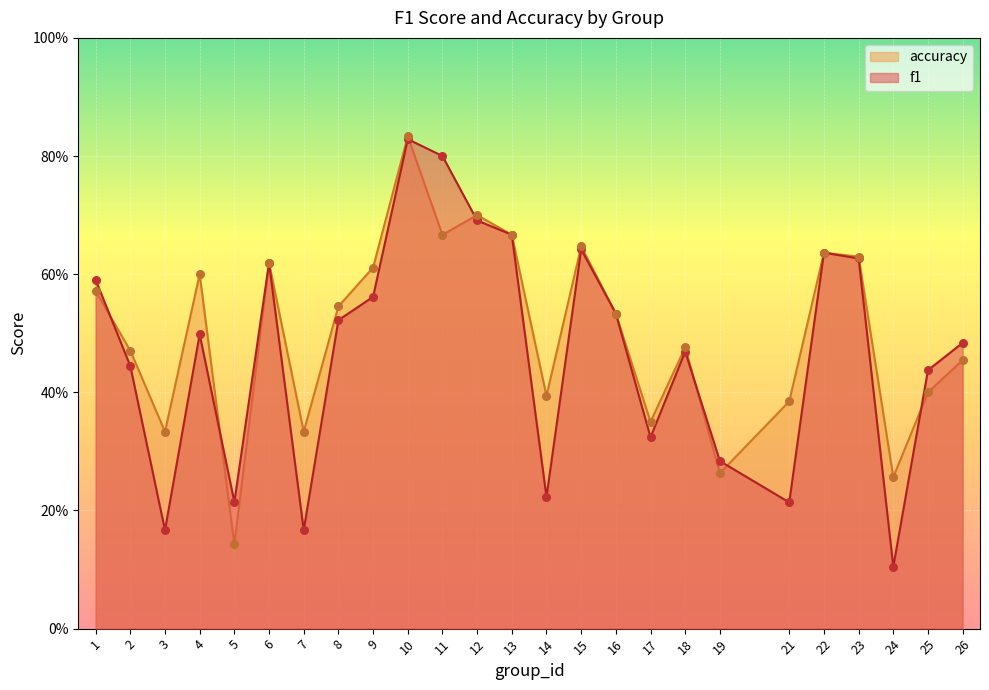

What is the total value across all series at 21?

0.6